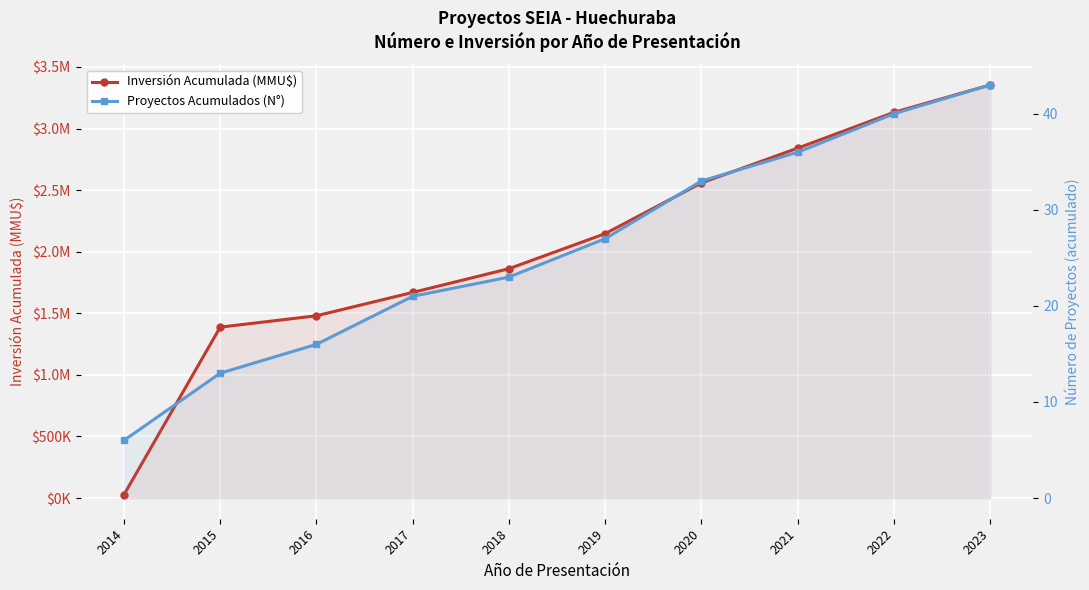

Reading left to right, list all the values displayed in this chart.

Inversión Acumulada (MMU$): 2014=26760	2015=1387748	2016=1480015	2017=1669571	2018=1862120	2019=2146827	2020=2558482	2021=2840894	2022=3131446	2023=3354095
Proyectos Acumulados (N°): 2014=6	2015=13	2016=16	2017=21	2018=23	2019=27	2020=33	2021=36	2022=40	2023=43